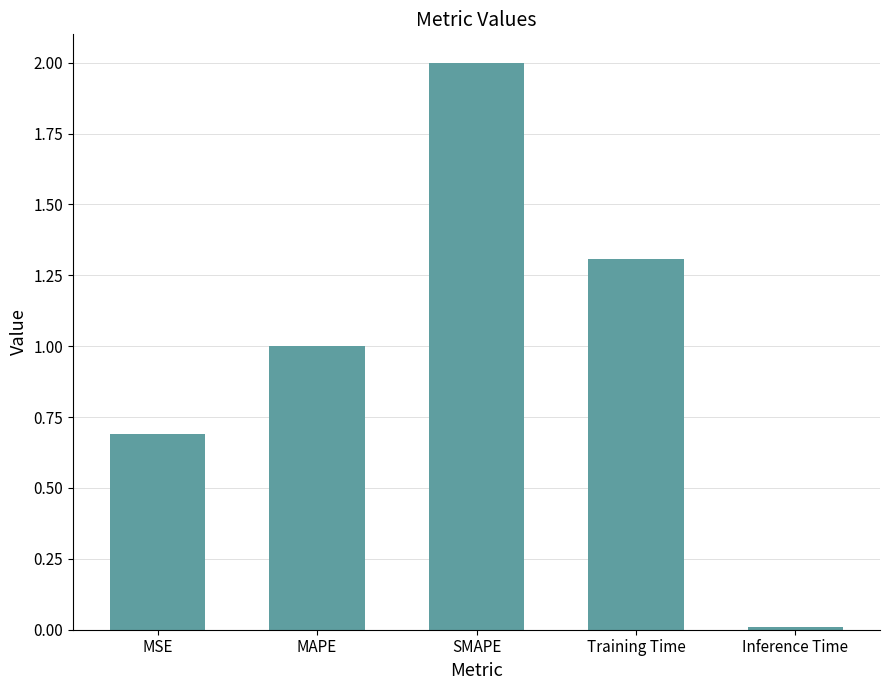

How many bars are there in total?

5